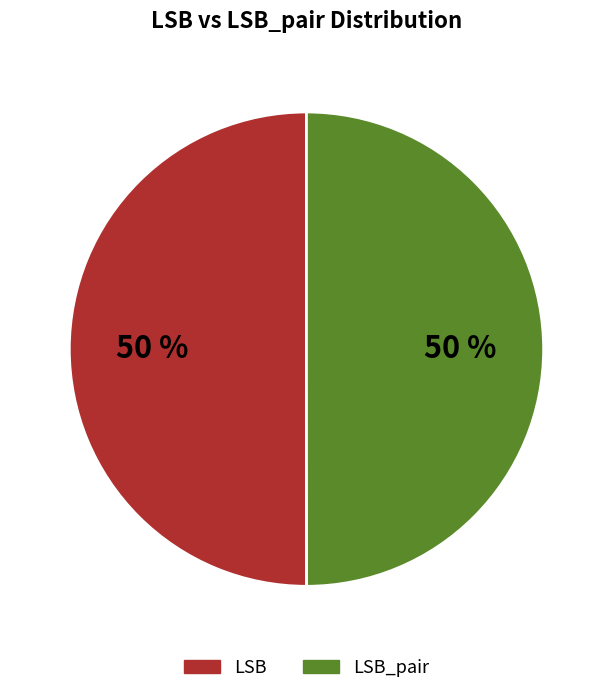

To the nearest percent, what is the average slice percentage?

50%